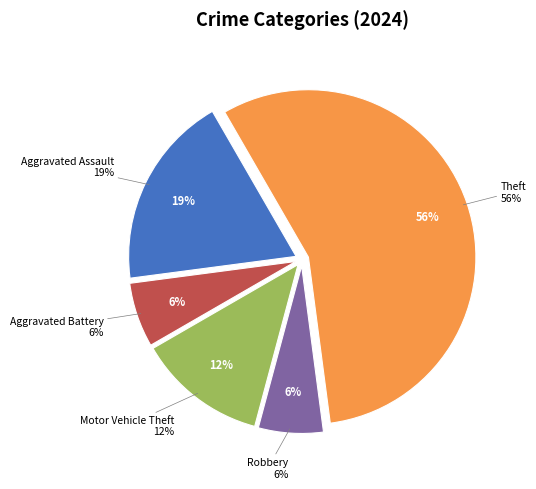

To the nearest percent, what portion does Theft represent?

56%